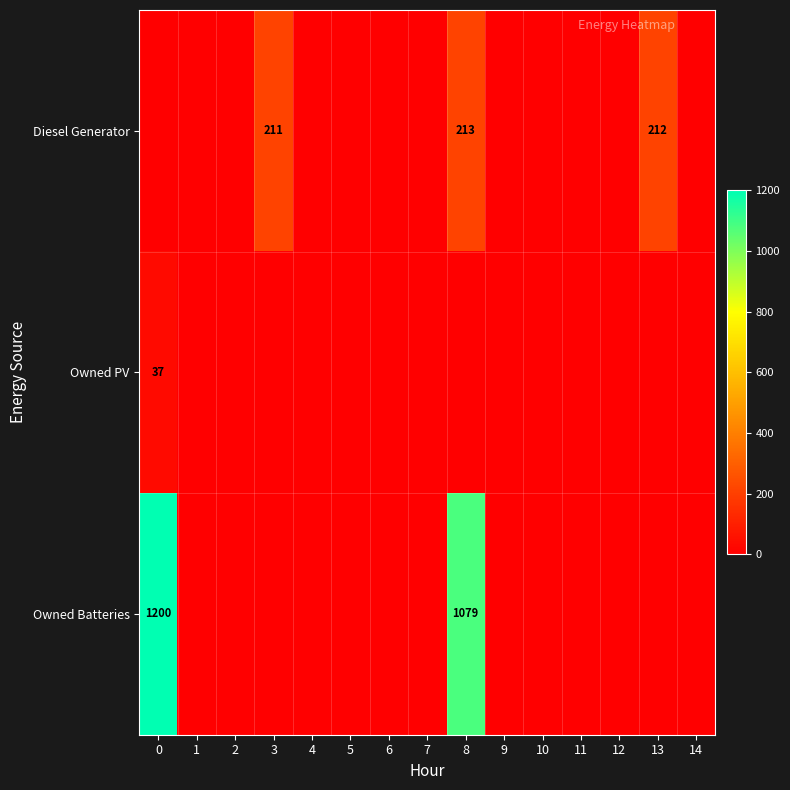

True or false: Owned Batteries has a value of 1079 at 8.

True